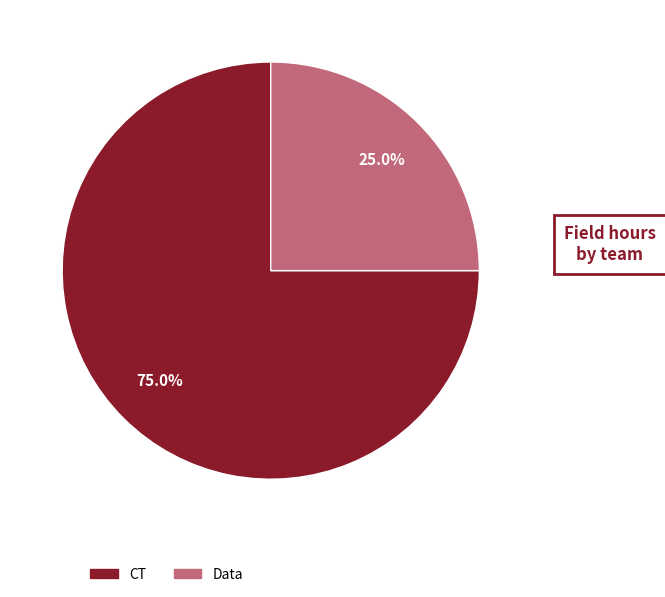

Does any single category account for the majority?

Yes